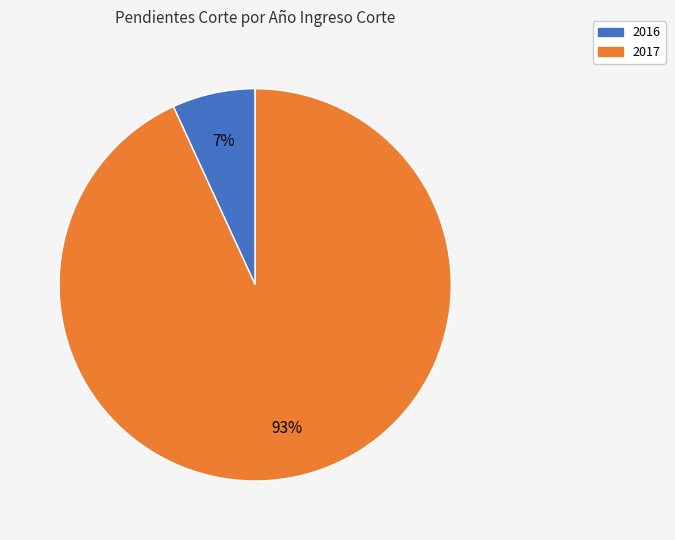

How many segments does this pie chart have?

2